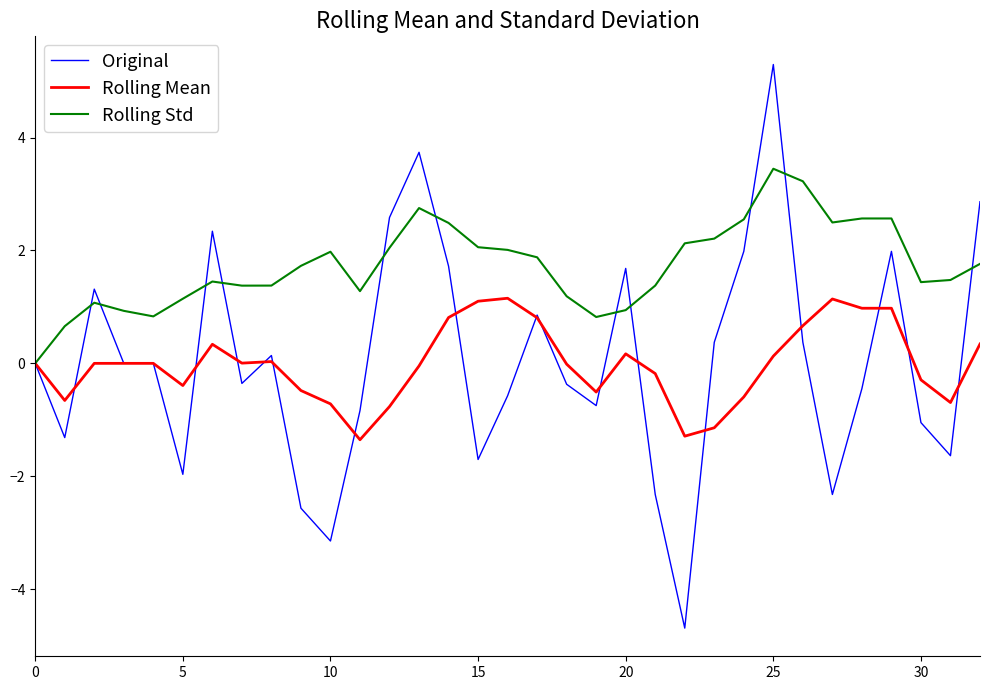

Which series has the largest total across all categories?

Rolling Std